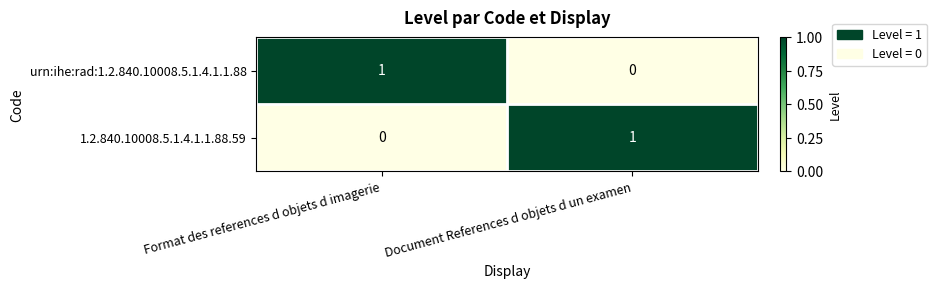

True or false: 1.2.840.10008.5.1.4.1.1.88.59 has a value of -1 at Format des references d objets d imagerie.

False